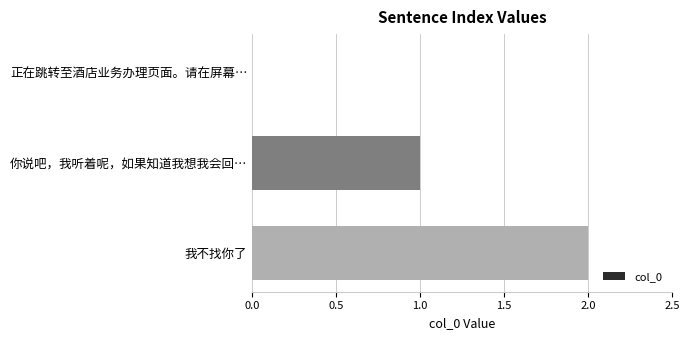

Is it true that the value at 我不找你了 is 2?

True